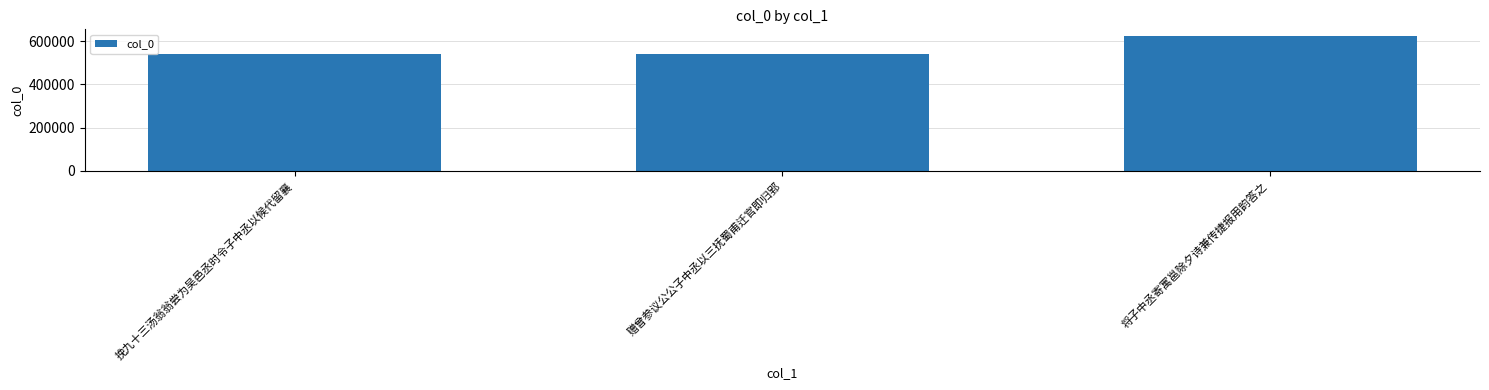

How many distinct data groups are displayed?

1